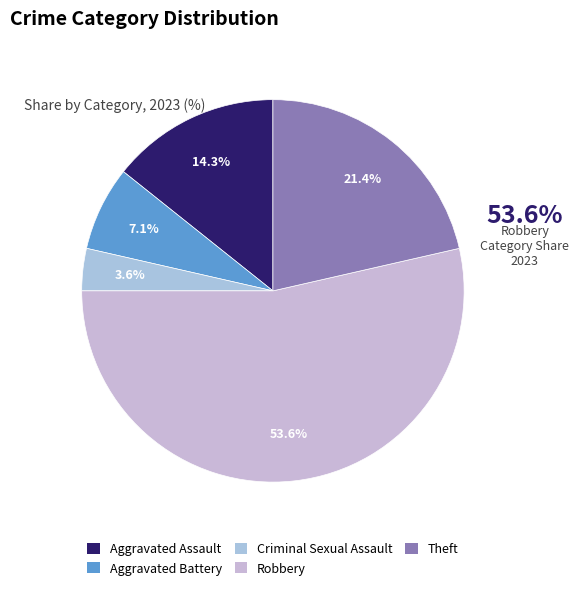

What is the largest slice in the pie chart?

Robbery